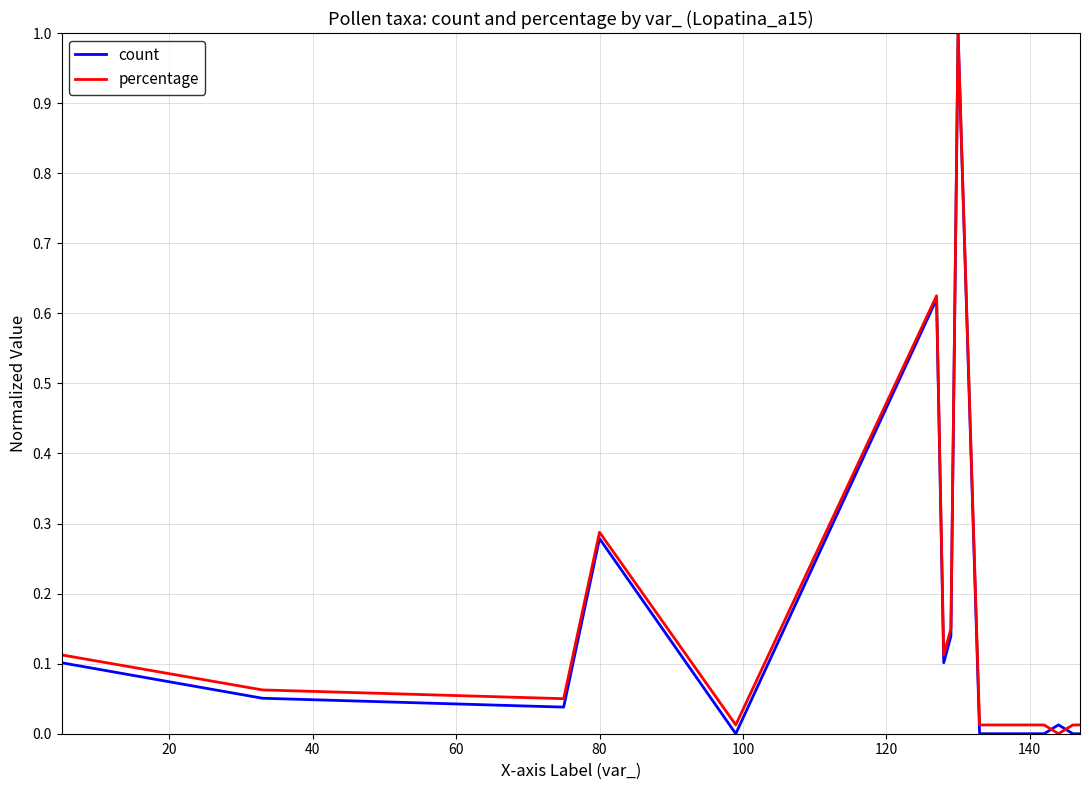

What is the greatest value displayed?

1.0